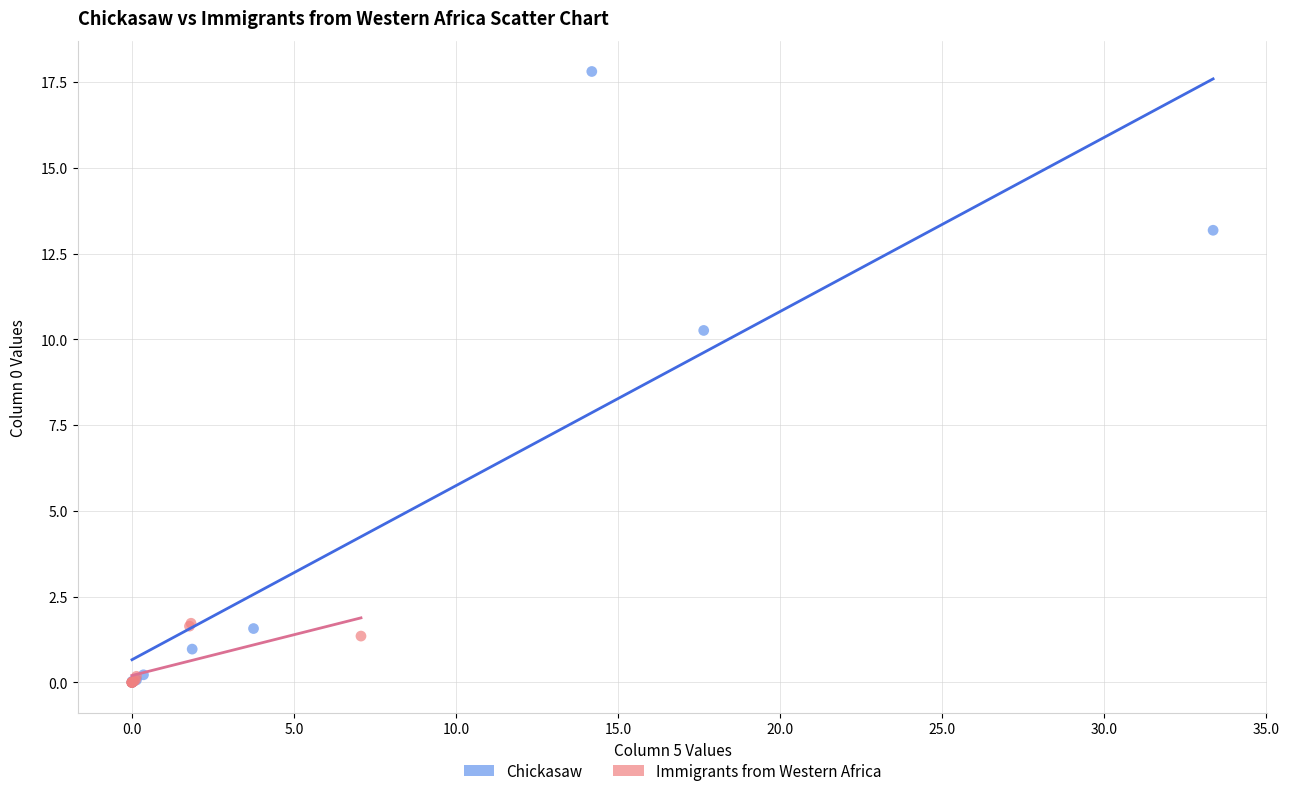

Which series has the widest spread of Y values?

Chickasaw